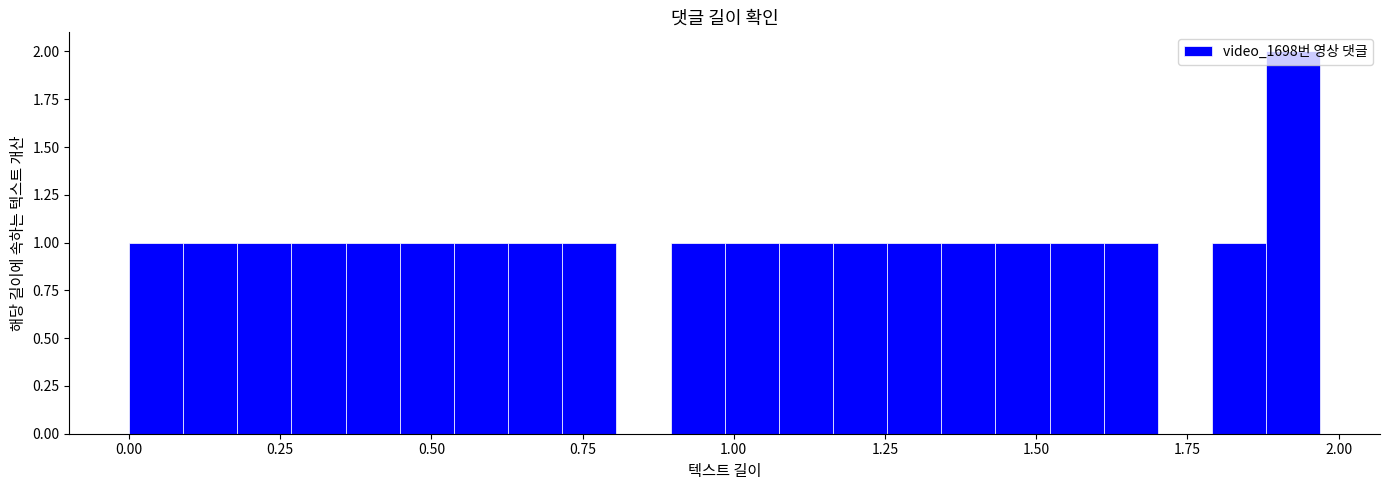

Read against the x-axis, roughly where is the centre of the tallest bar?

1.95